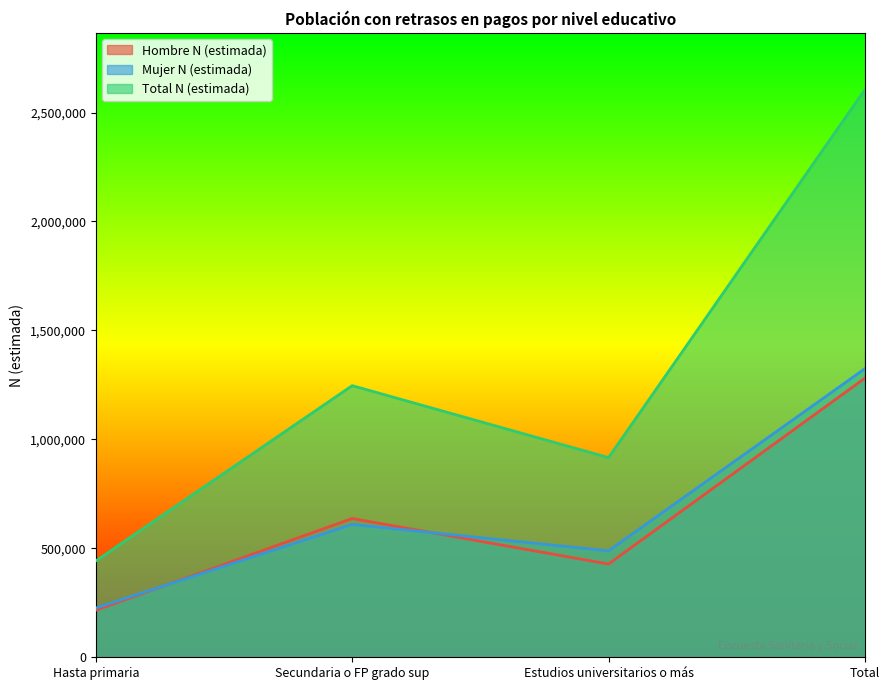

Which series has the widest spread of values?

Total N (estimada)